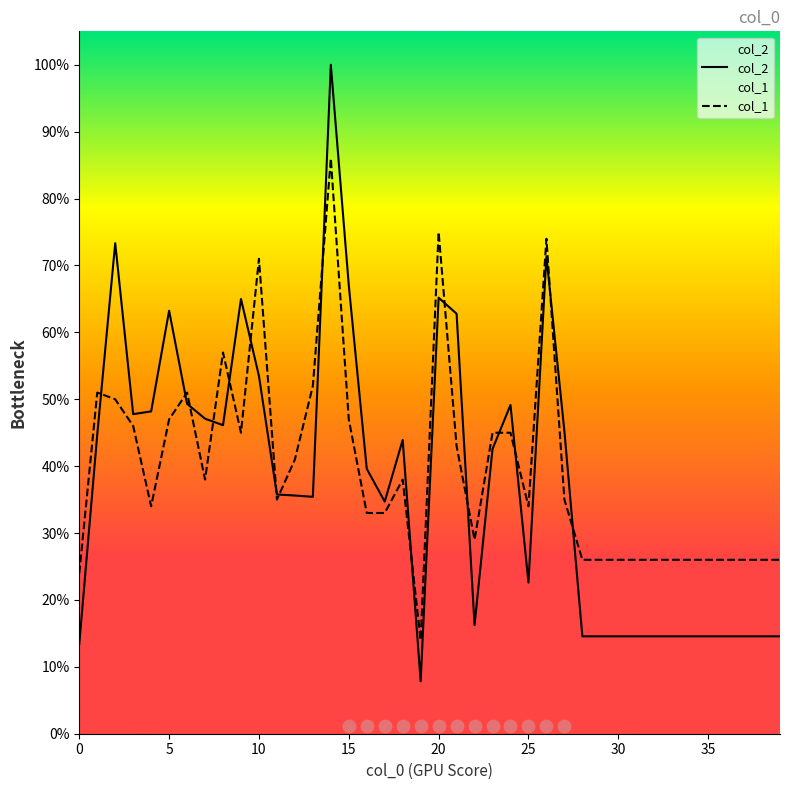

Which series reaches the maximum Y coordinate?

col_2